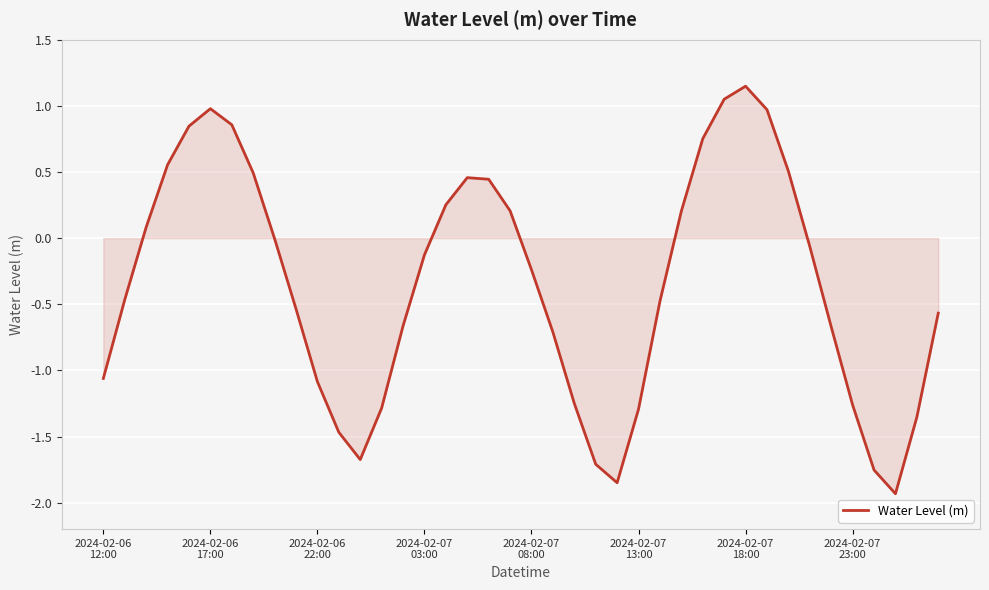

What is the smallest value displayed?

-1.9